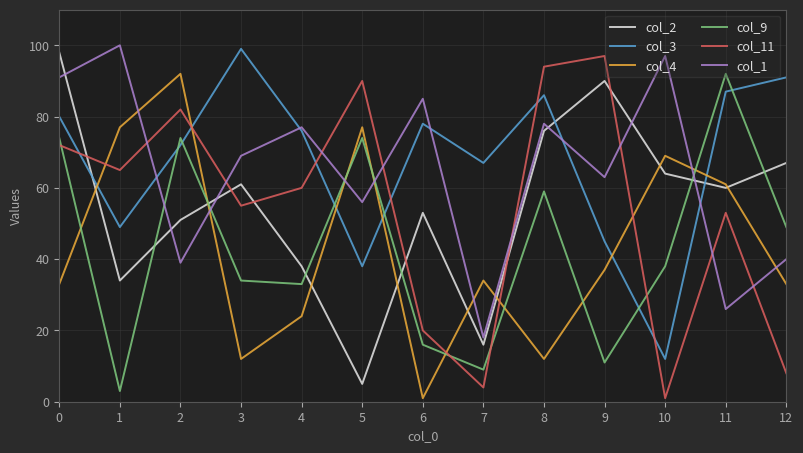

The value of col_1 at 0 is 153. True or false?

False